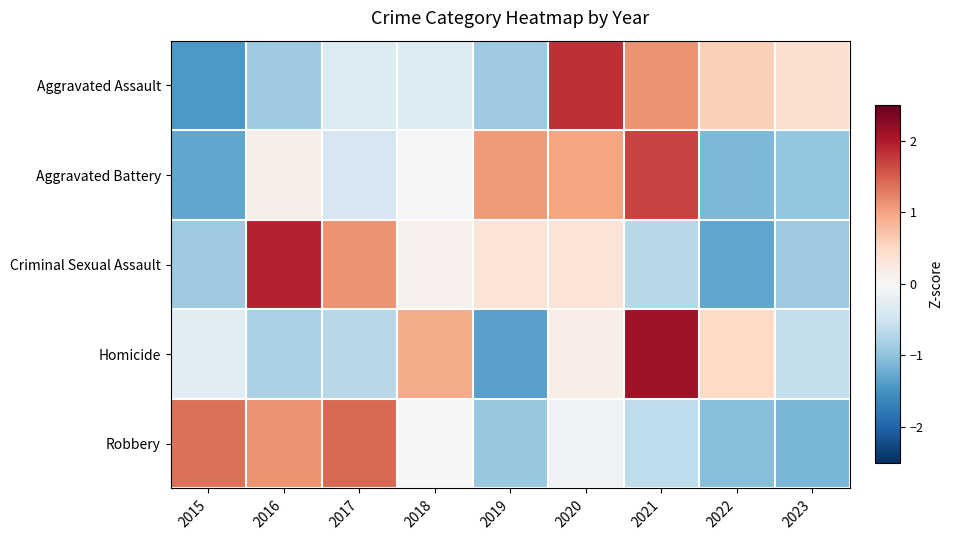

List the series in order of their peak value, lowest first.

Robbery, Aggravated Battery, Aggravated Assault, Criminal Sexual Assault, Homicide